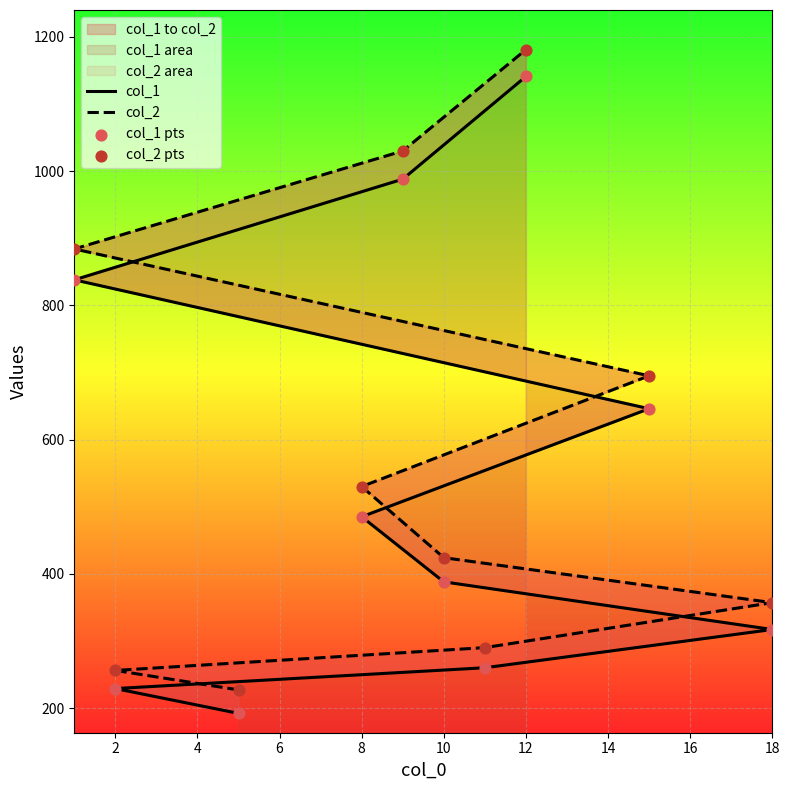

Which series has the largest total across all categories?

col_2